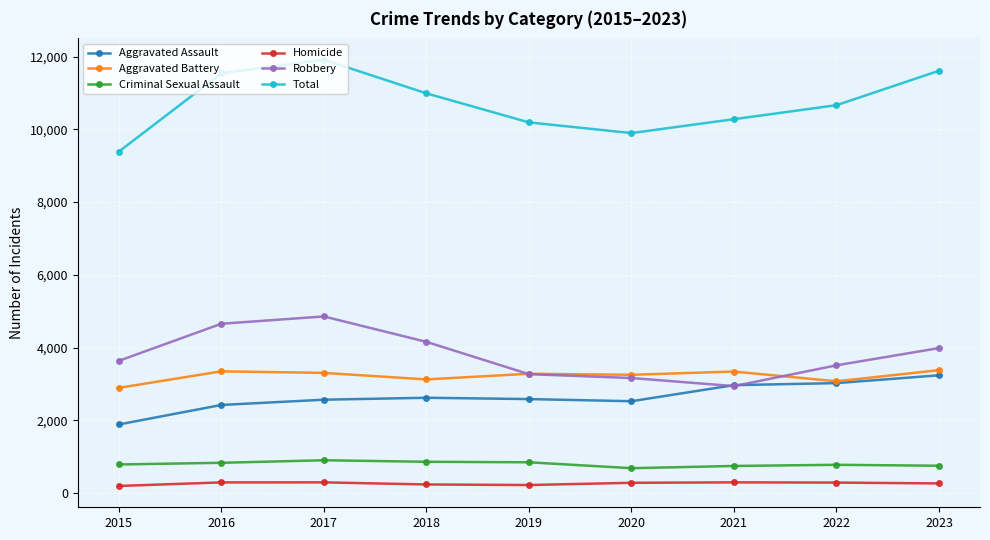

How many values in the Robbery series are below 3633?

4